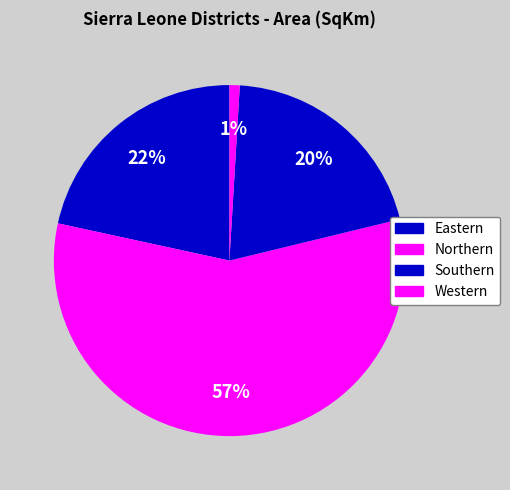

Which category has the biggest portion of the pie?

Northern